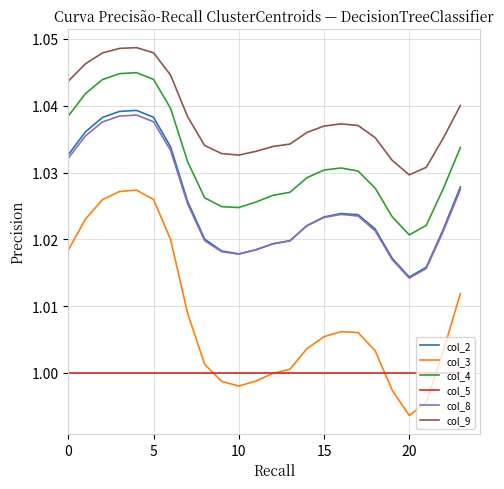

In col_9, how many points are higher than both neighbors (excluding endpoints)?

2